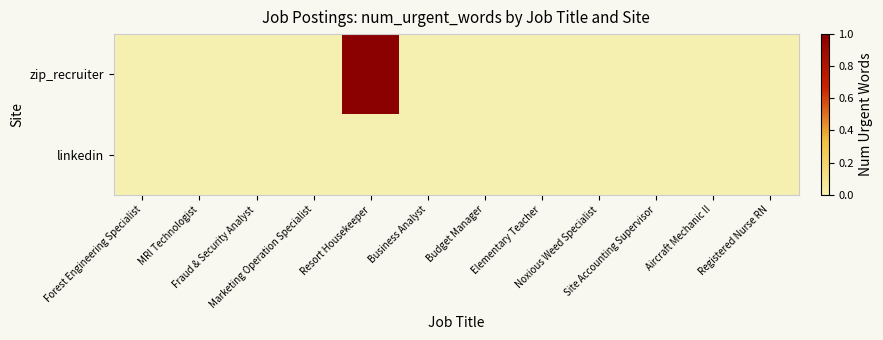

Reading left to right, transcribe all the data shown in this chart.

zip_recruiter: Forest Engineering Specialist=0	MRI Technologist=0	Fraud & Security Analyst=0	Marketing Operation Specialist=0	Resort Housekeeper=1	Business Analyst=0	Budget Manager=0	Elementary Teacher=0	Noxious Weed Specialist=0	Site Accounting Supervisor=0	Aircraft Mechanic II=0	Registered Nurse RN=0
linkedin: Forest Engineering Specialist=0	MRI Technologist=0	Fraud & Security Analyst=0	Marketing Operation Specialist=0	Resort Housekeeper=0	Business Analyst=0	Budget Manager=0	Elementary Teacher=0	Noxious Weed Specialist=0	Site Accounting Supervisor=0	Aircraft Mechanic II=0	Registered Nurse RN=0